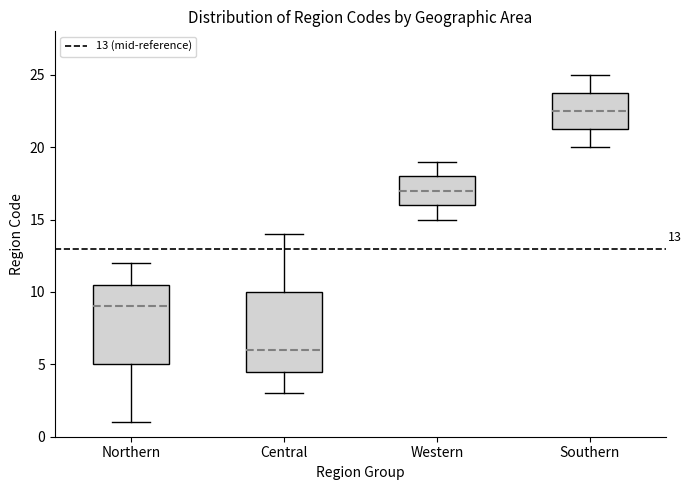

Which box has the lowest median line?

Central